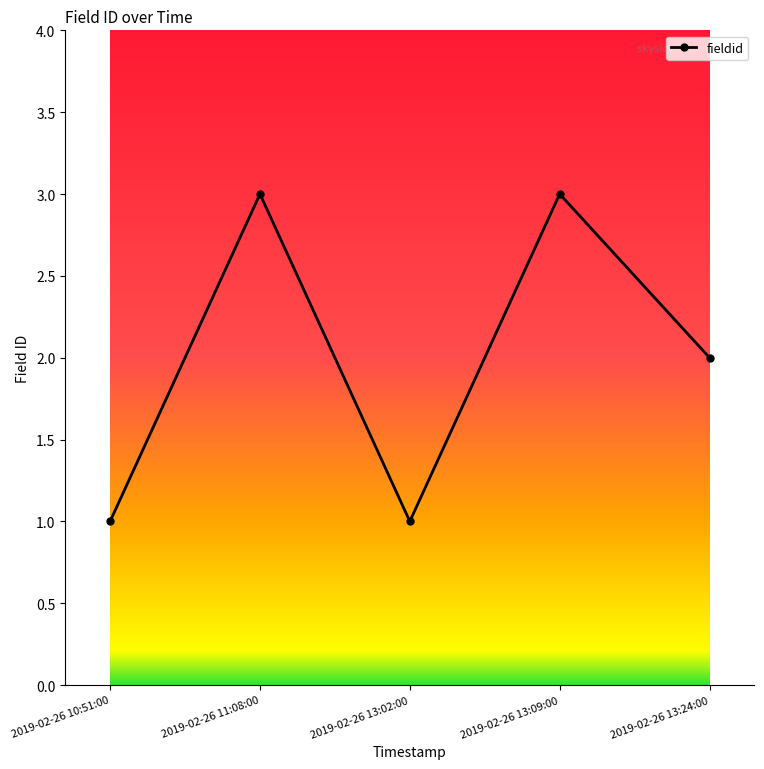

Approximately how many times larger is the value at 2019-02-26 13:09:00 compared to 2019-02-26 11:08:00?

1.0